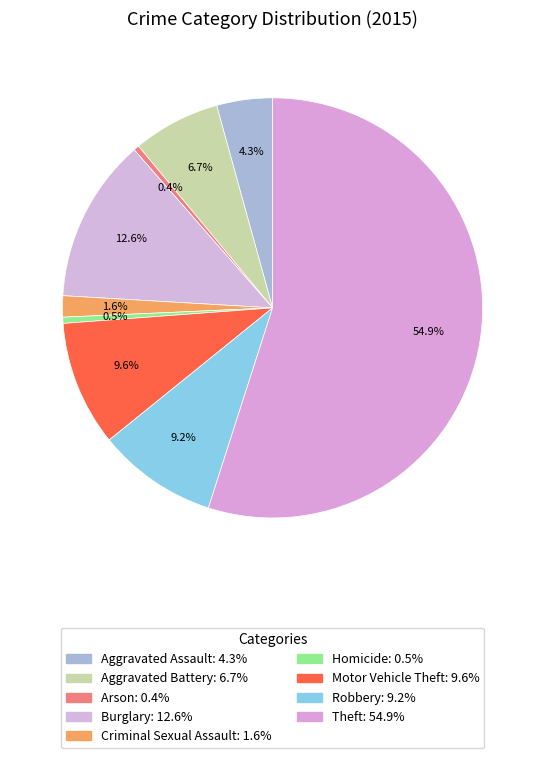

To the nearest percent, what is the average slice percentage?

11%